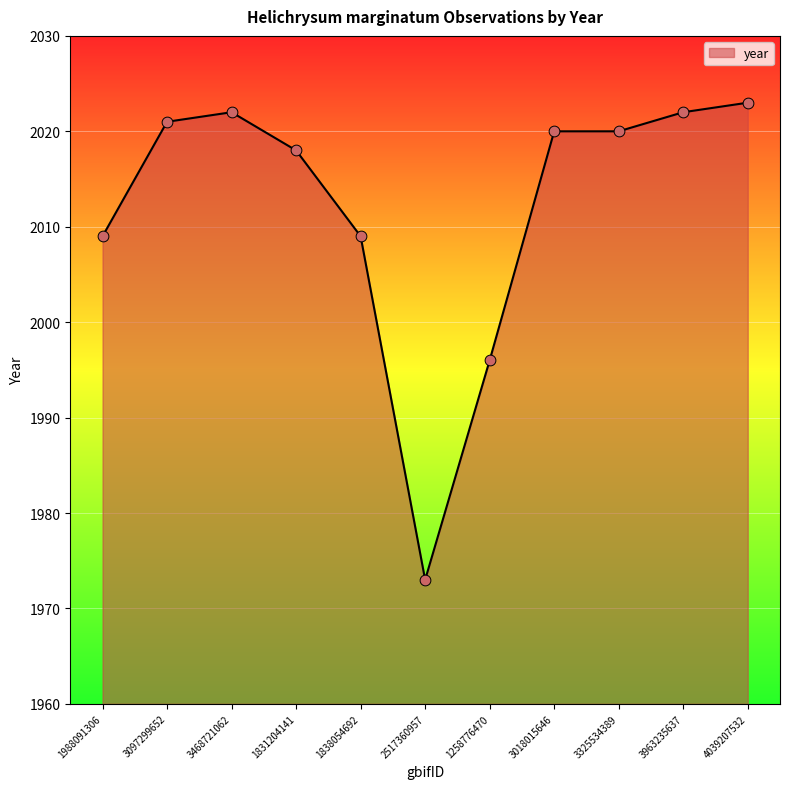

What is the change in value from 2517360957 to 3325534389?

+47